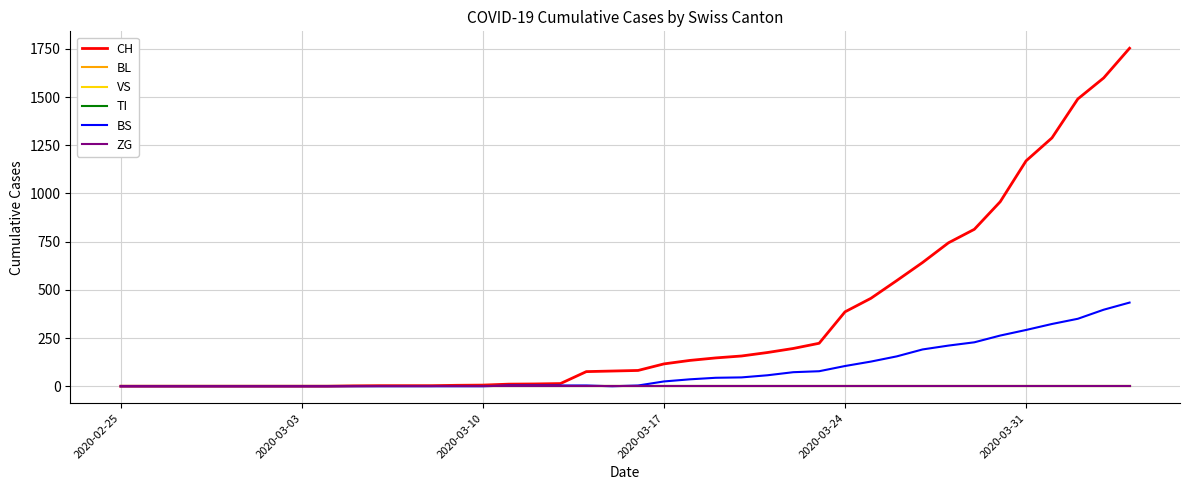

Does the chart display data point markers on the line(s)?

No